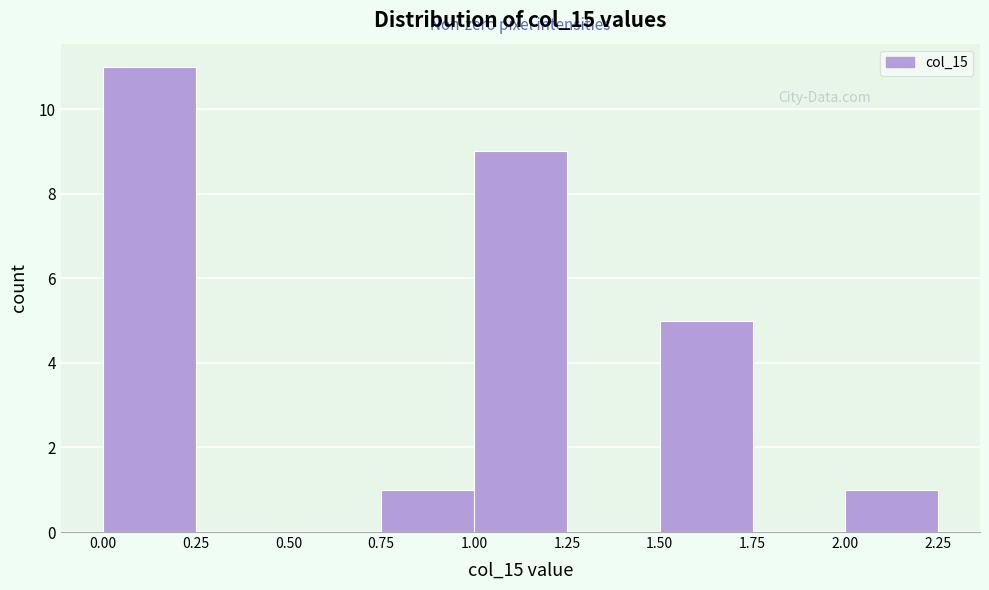

Which range on the x-axis has the tallest bar?

0.00 to 0.25